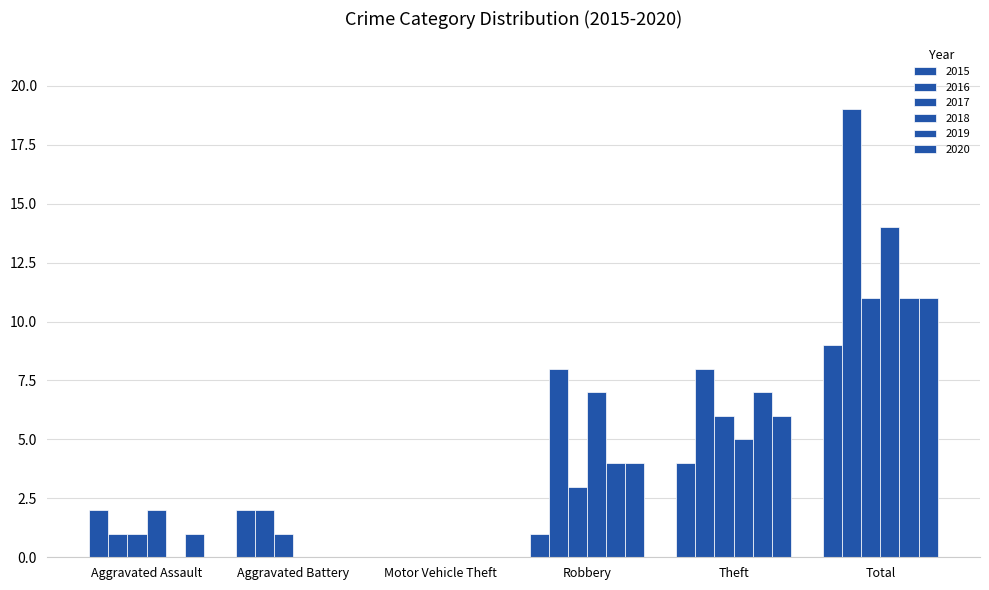

How many groups of bars are there?

6